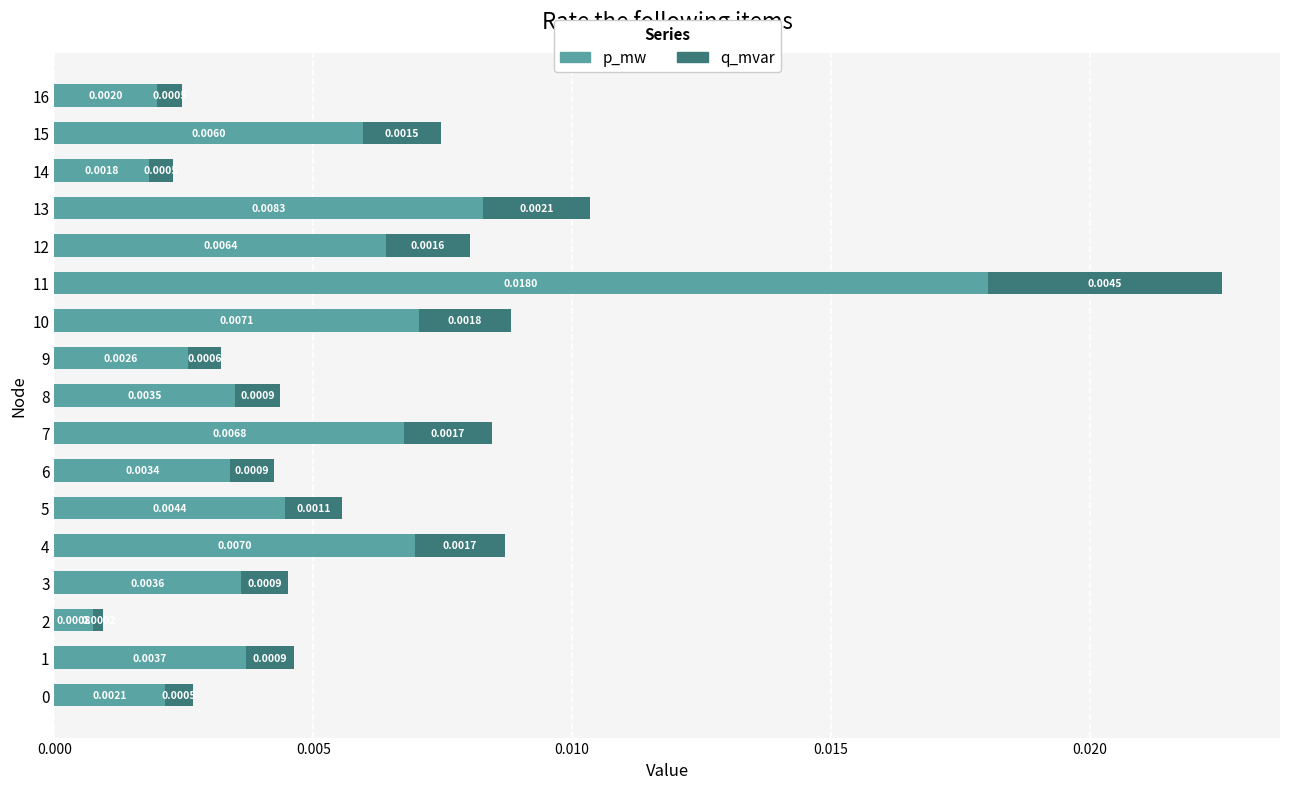

At which category is the sum across all series the highest?

11